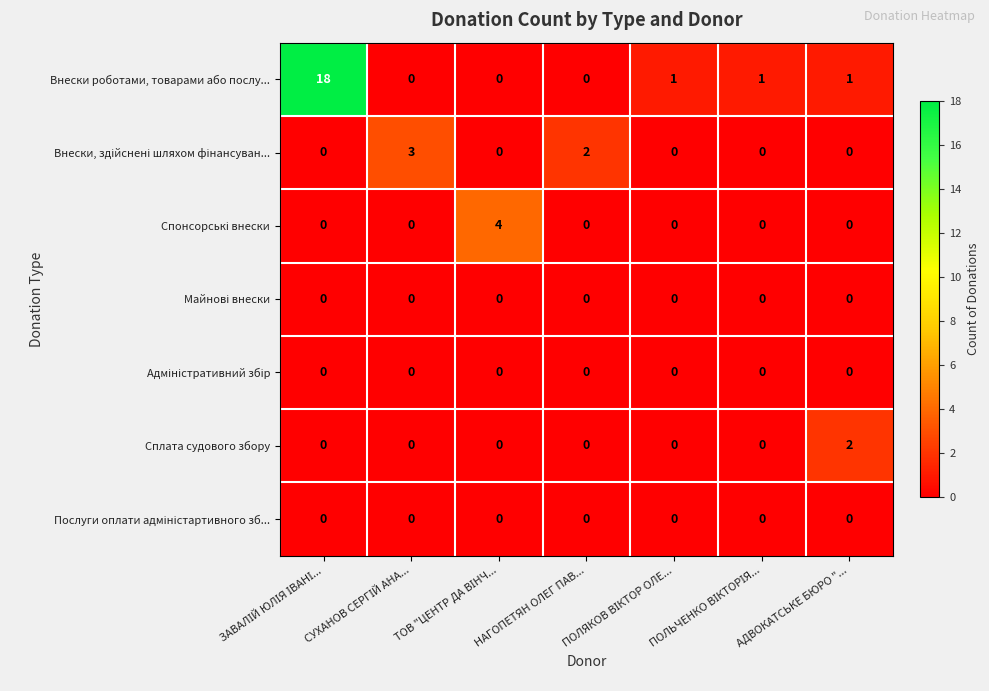

What is the total value across all series at АДВОКАТСЬКЕ БЮРО "...?

3